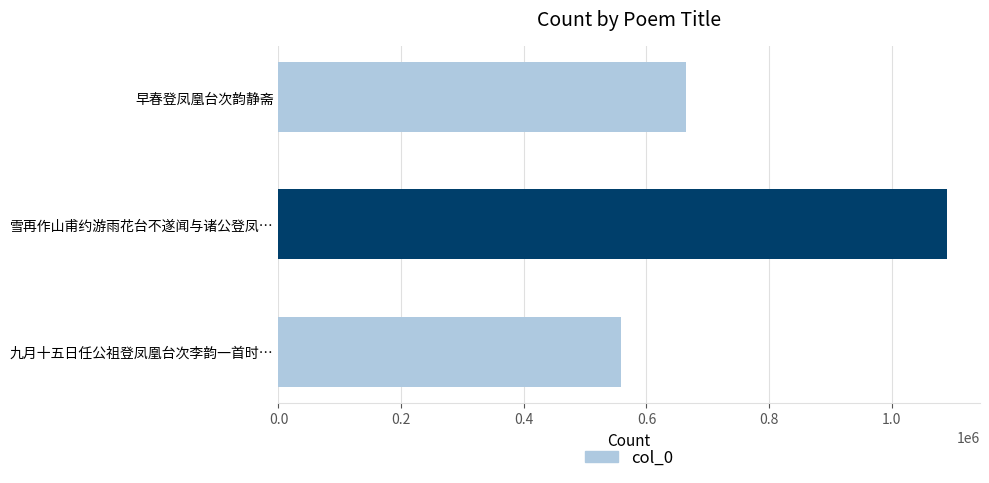

What is the greatest value displayed?

1089366